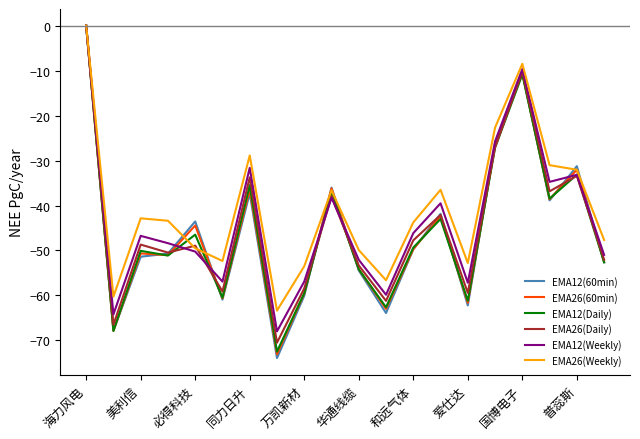

Which series has the widest spread of values?

EMA12(60min)